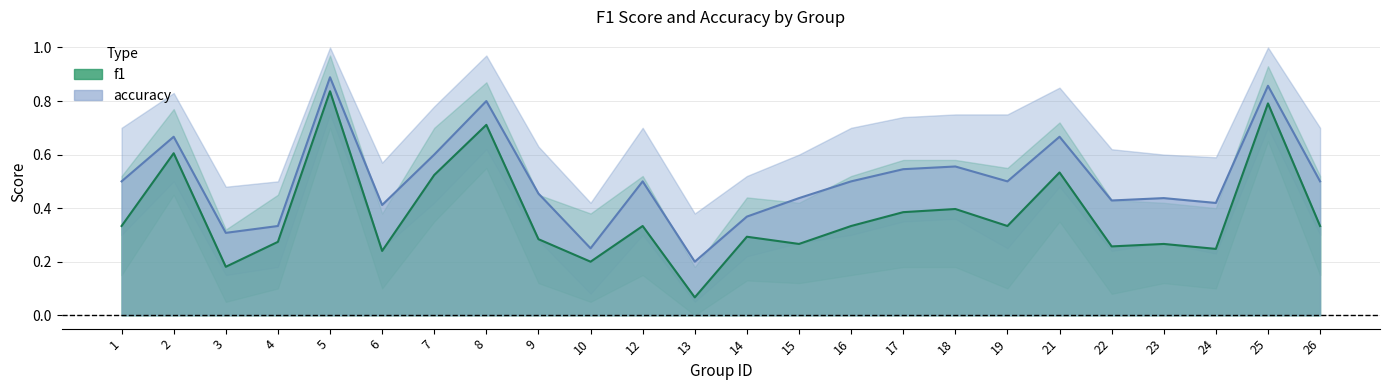

What is the minimum value for accuracy?

0.2